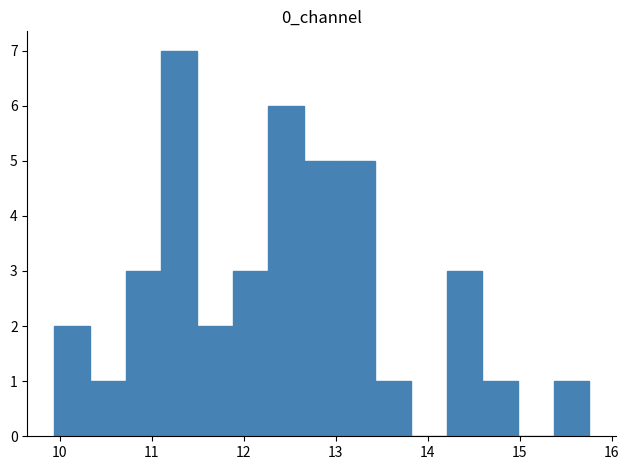

Read against the x-axis, roughly where is the centre of the tallest bar?

11.3